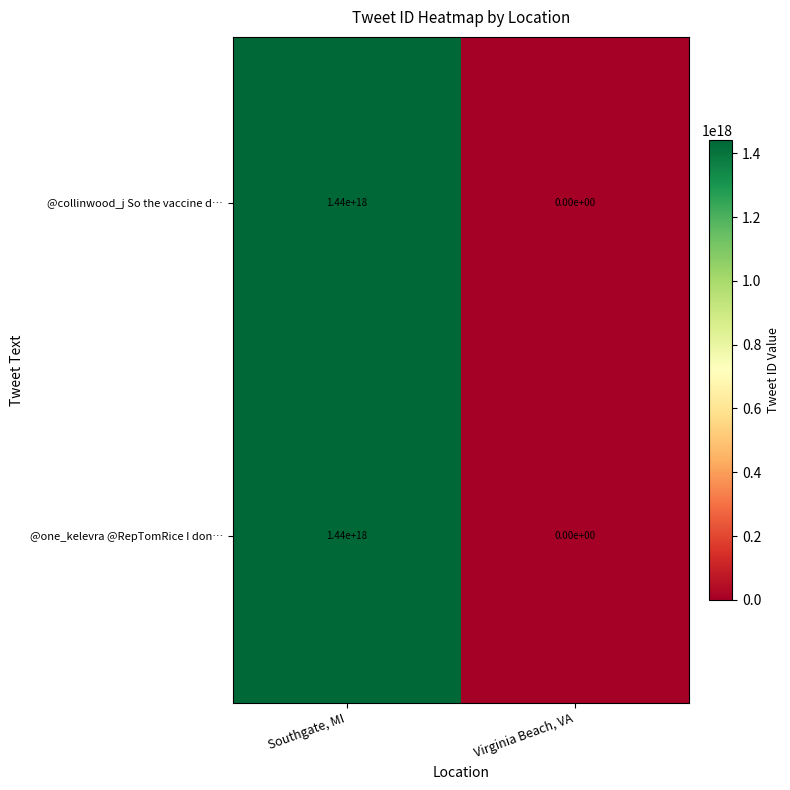

Is the value of @one_kelevra @RepTomRice I don… at Virginia Beach, VA greater than the value of @collinwood_j So the vaccine d… at Southgate, MI?

No